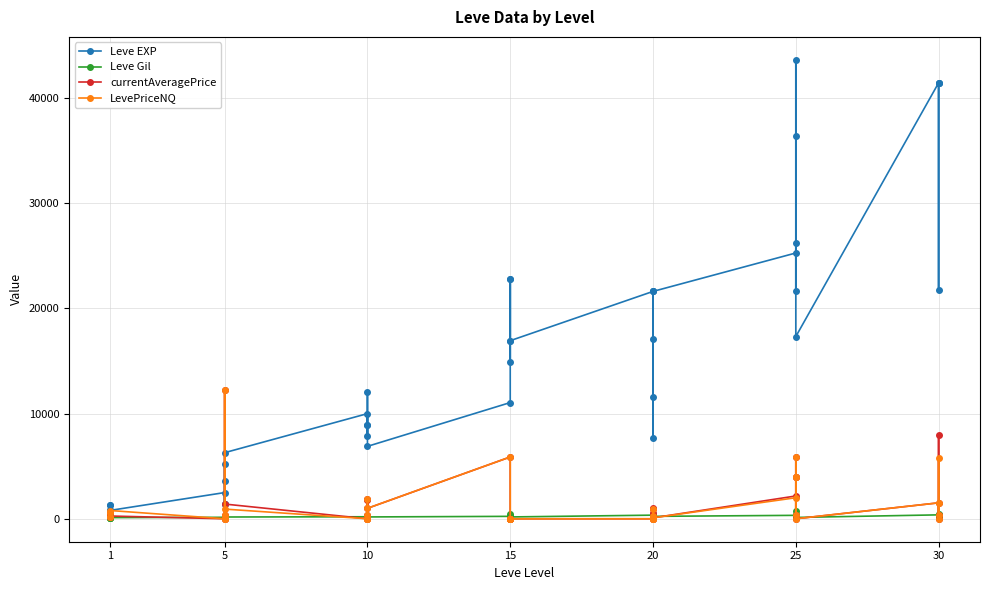

What is the value of the LevePriceNQ point at the 4th from the left?

156